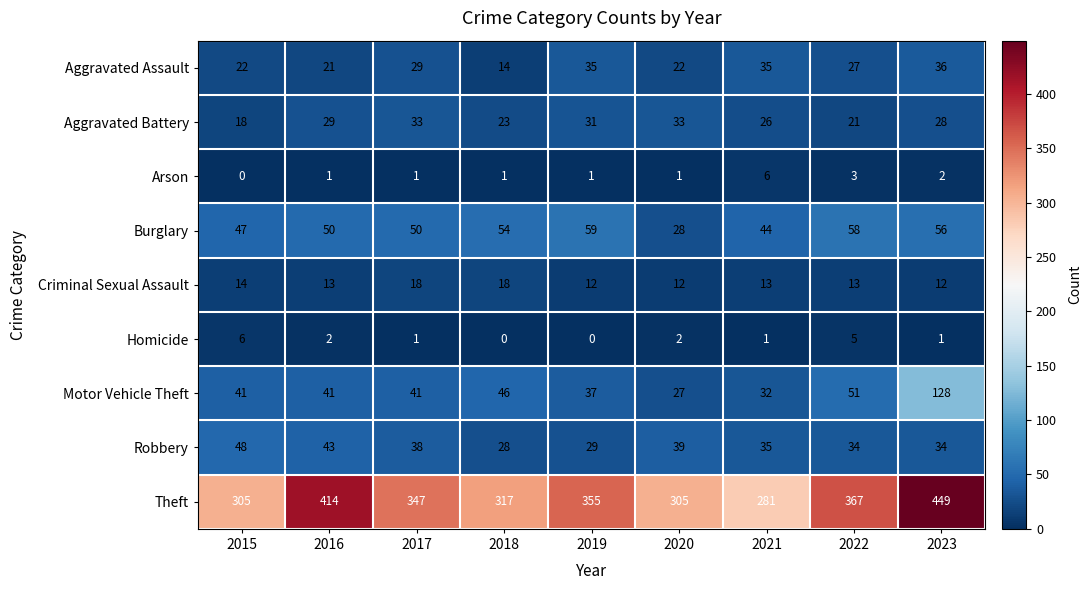

Which series has the largest range (max minus min)?

Theft